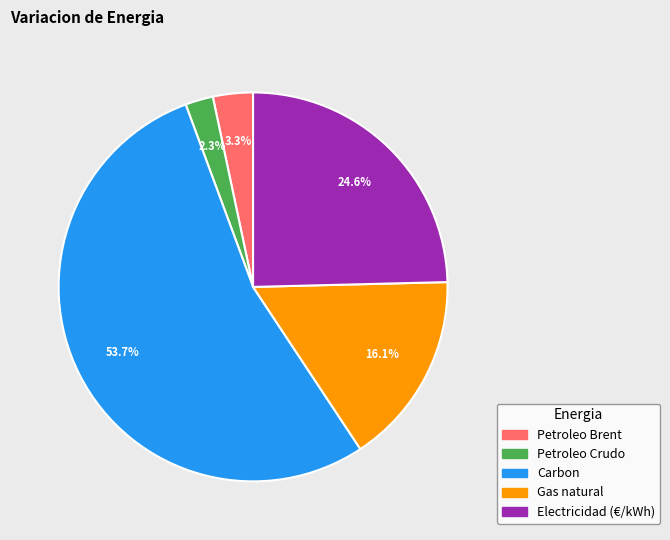

How many segments does this pie chart have?

5